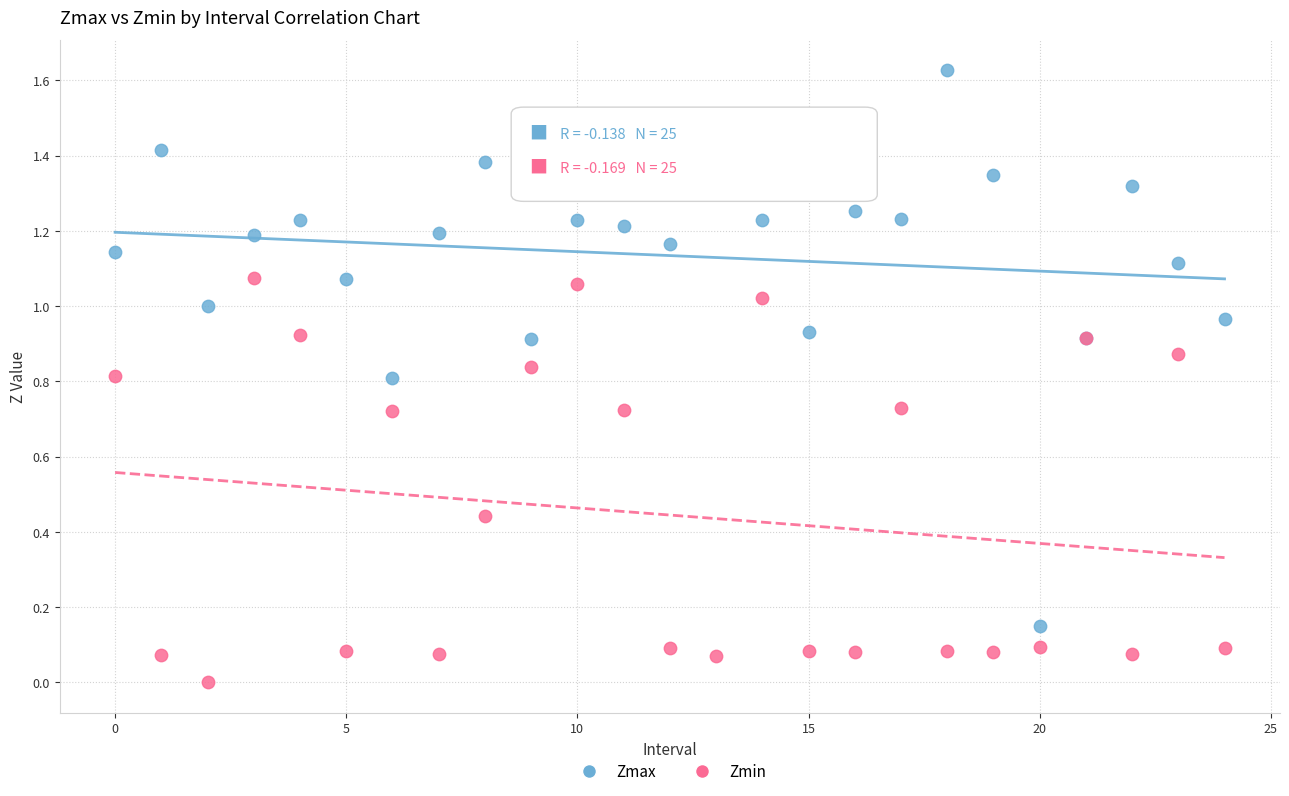

Which series contains the highest Y value?

Zmax